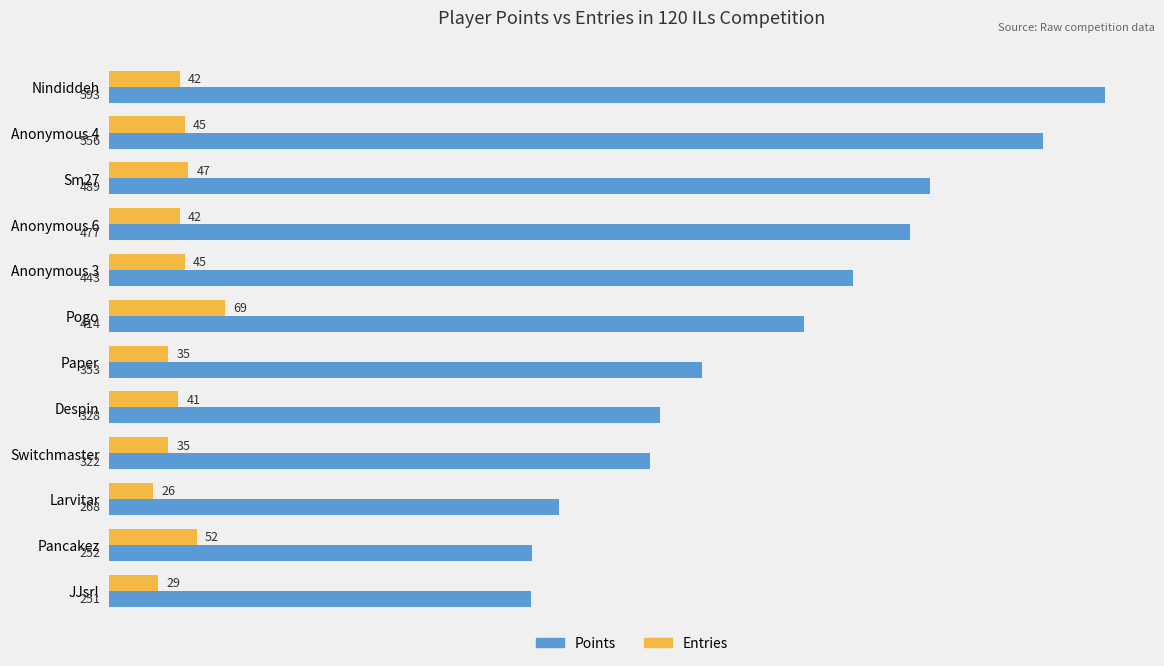

Which series has the largest total across all categories?

Points